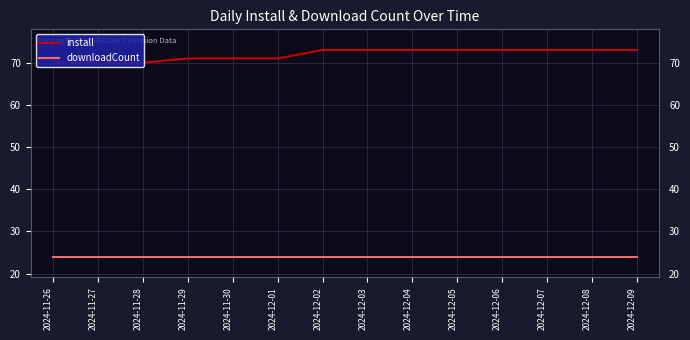

What is the average value of the downloadCount series?

24